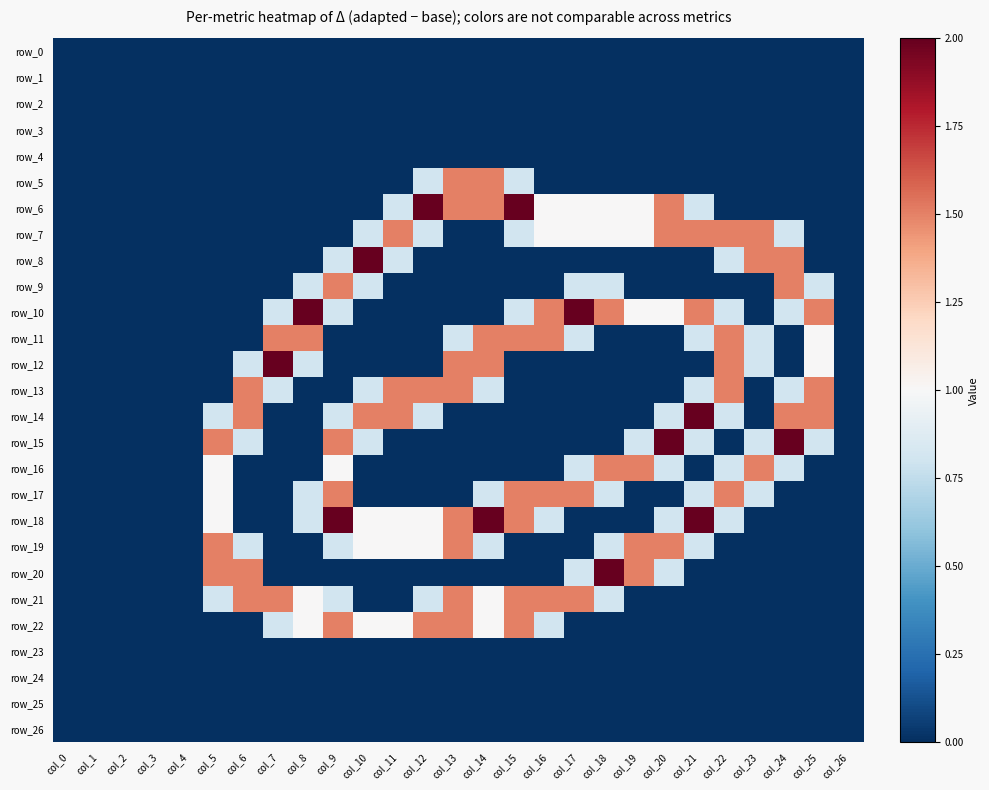

Which category has the highest value in the row_21 series?

col_6